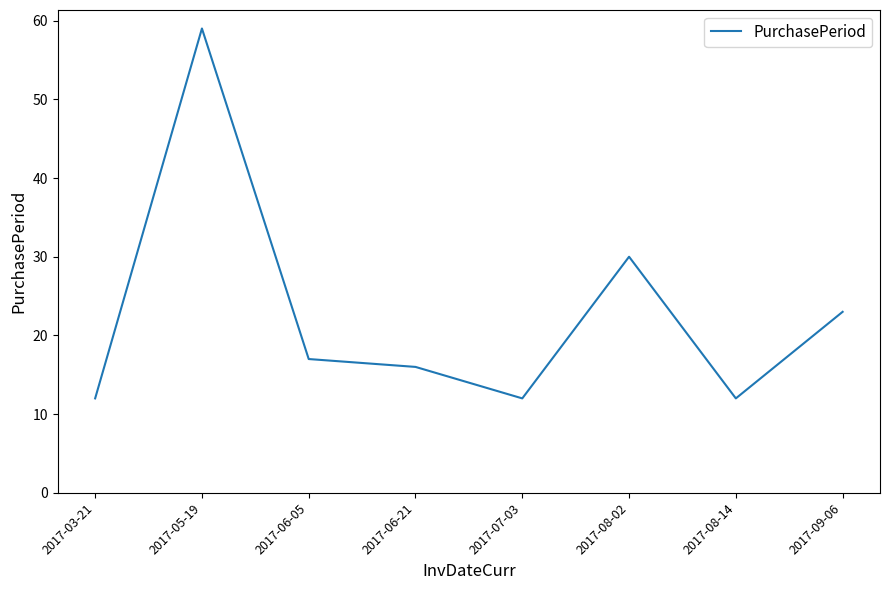

The value at 2017-08-14 is 6. True or false?

False